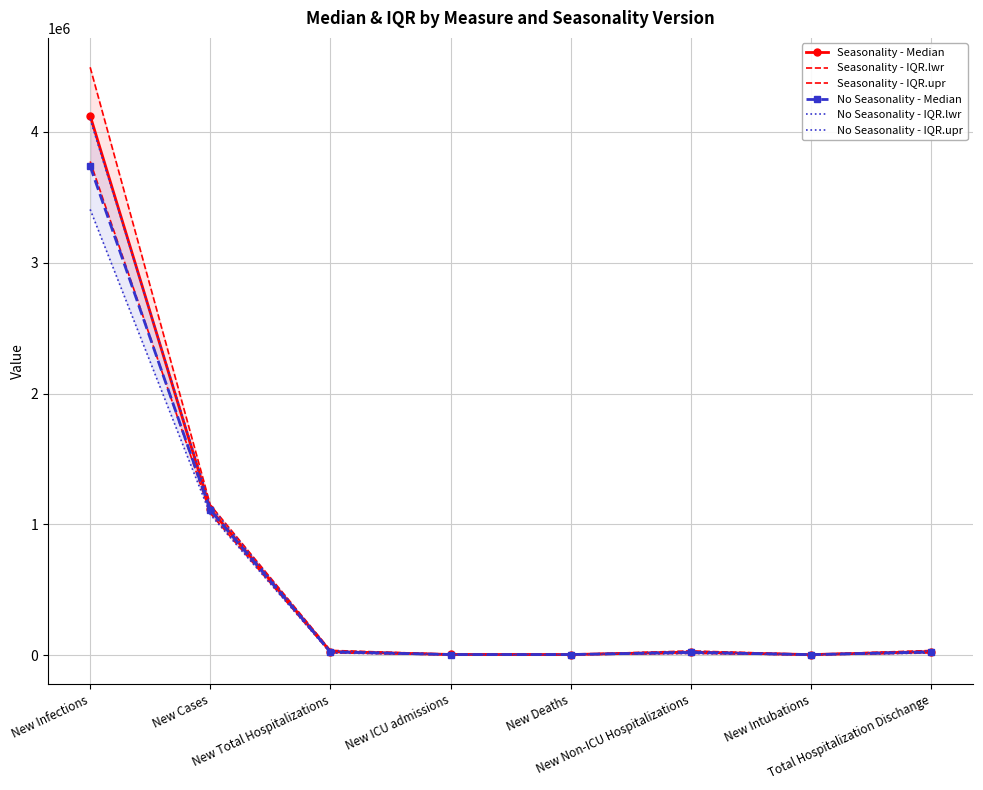

How many series are shown in this chart?

6